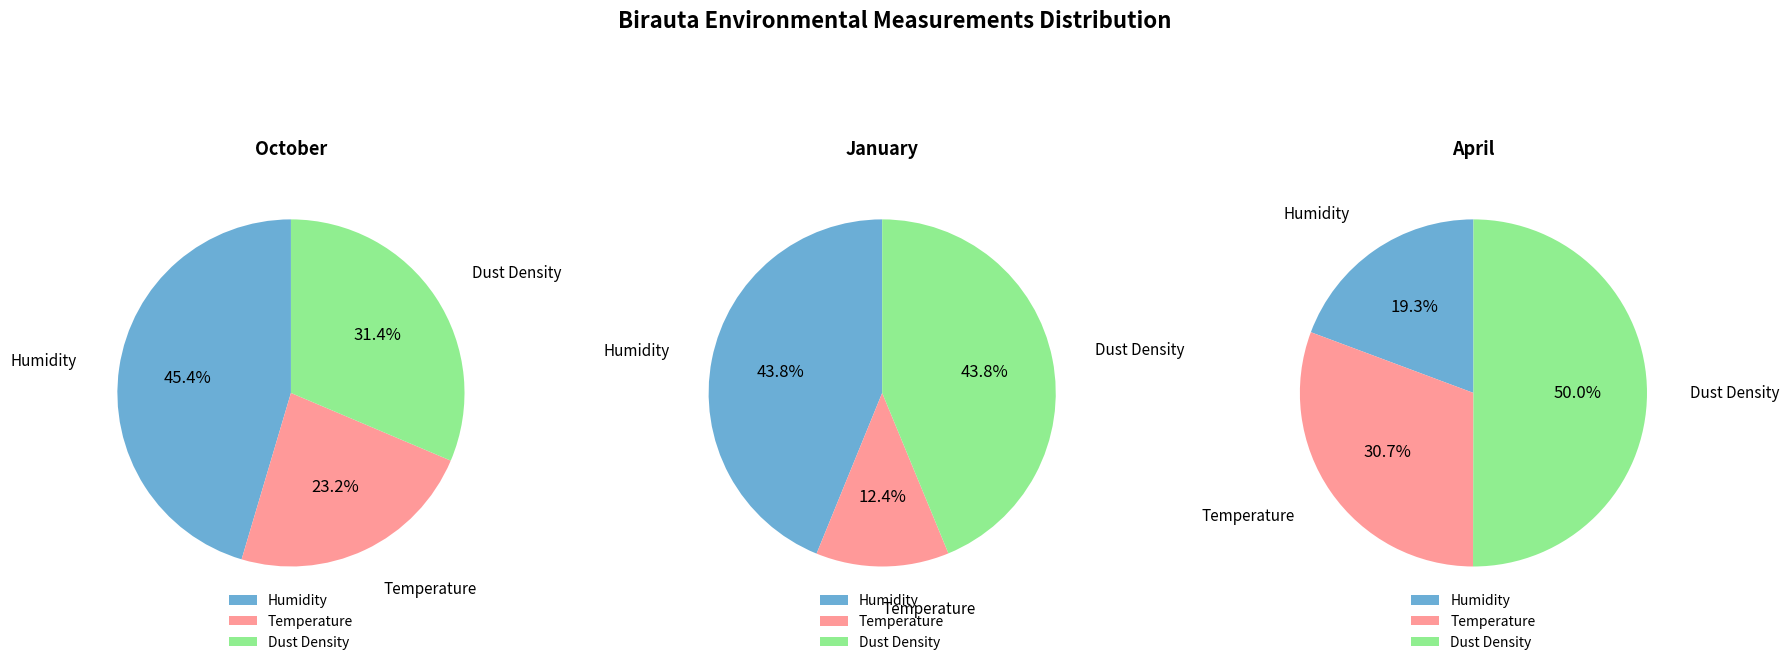

To the nearest percent, what is the difference between the largest and smallest slice percentages?

31%